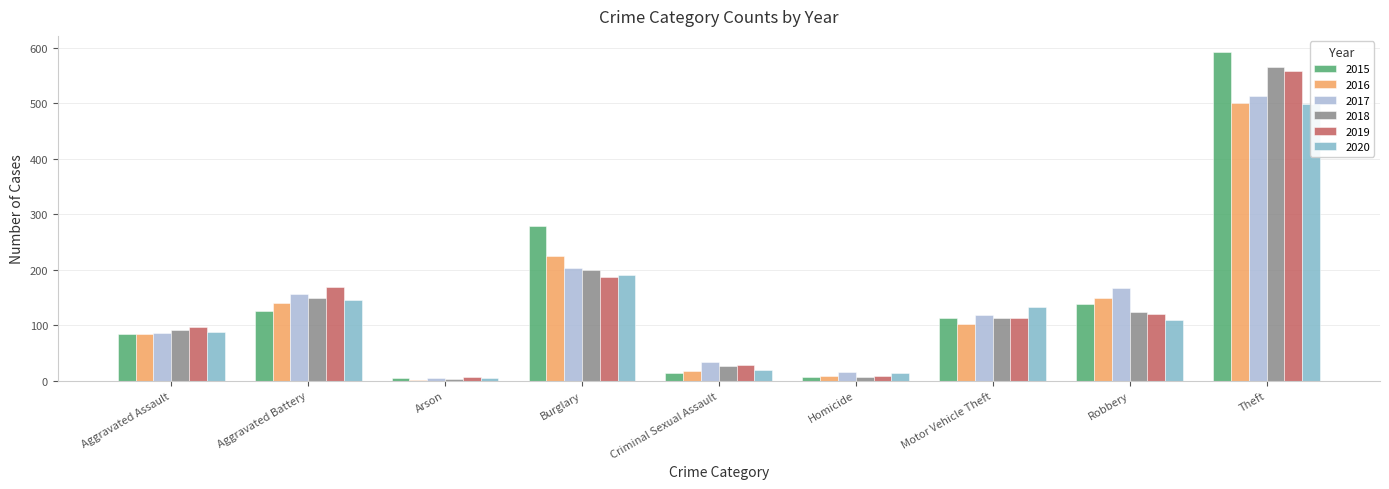

How many values in the 2019 series are below 113?

4